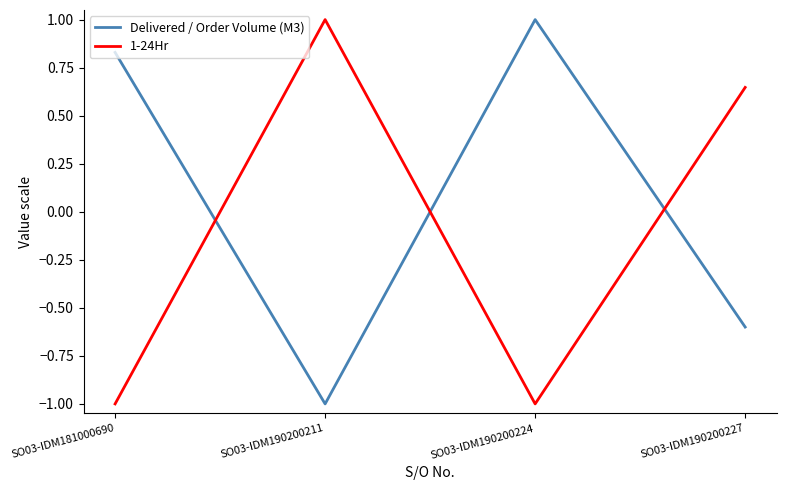

What is the spread (max minus min) of values at SO03-IDM190200227?

1.2